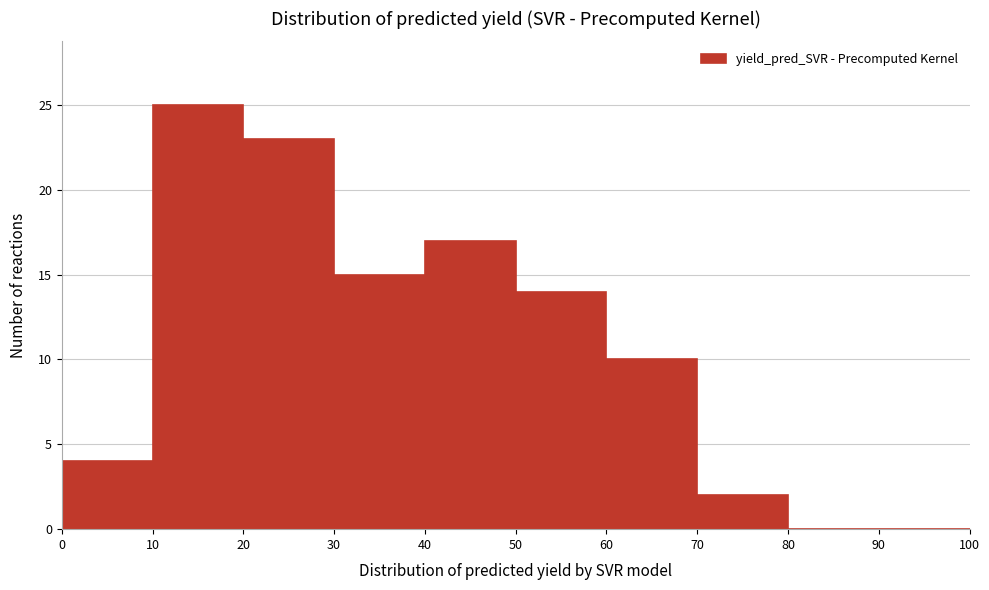

Reading left to right, list every bar in this chart as the range it spans on the x-axis followed by its height. The values are not printed on the chart, so give them approximately, as read against the axis.

0 to 10: 4
10 to 20: 25
20 to 30: 23
30 to 40: 15
40 to 50: 17
50 to 60: 14
60 to 70: 10
70 to 80: 2
80 to 90: 0
90 to 100: 0